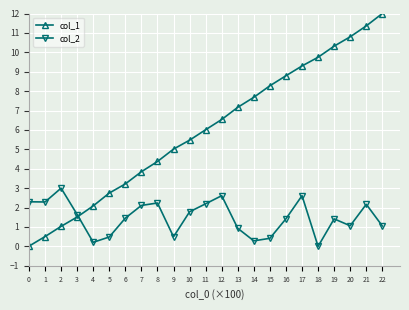

True or false: col_1 has more than 0 interior local peaks.

False